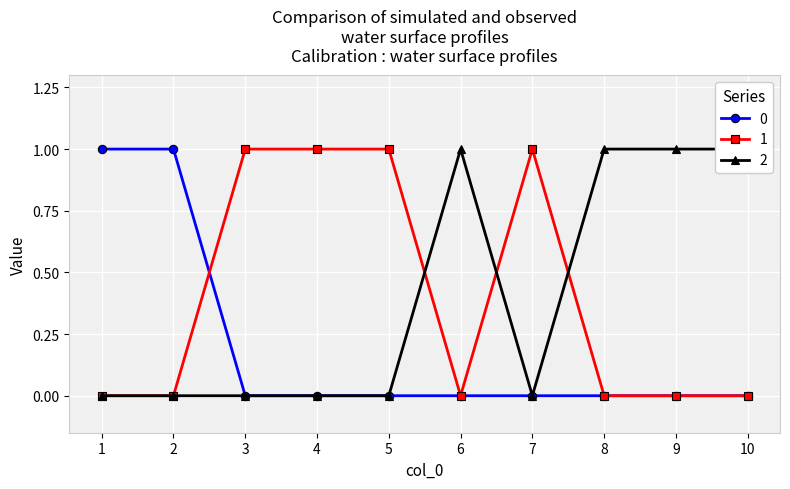

Is the value of 1 at 3 greater than the value of 2 at 1?

Yes